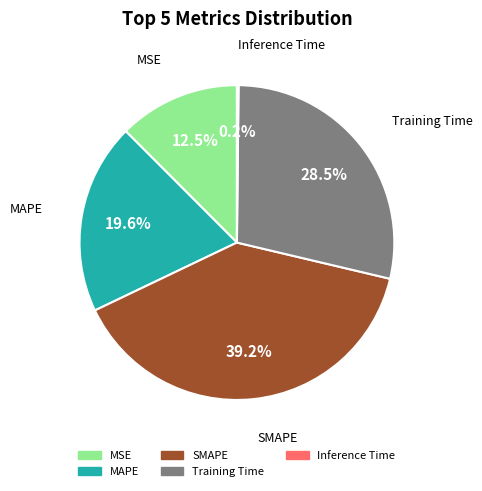

Is MAPE the majority of the pie?

No